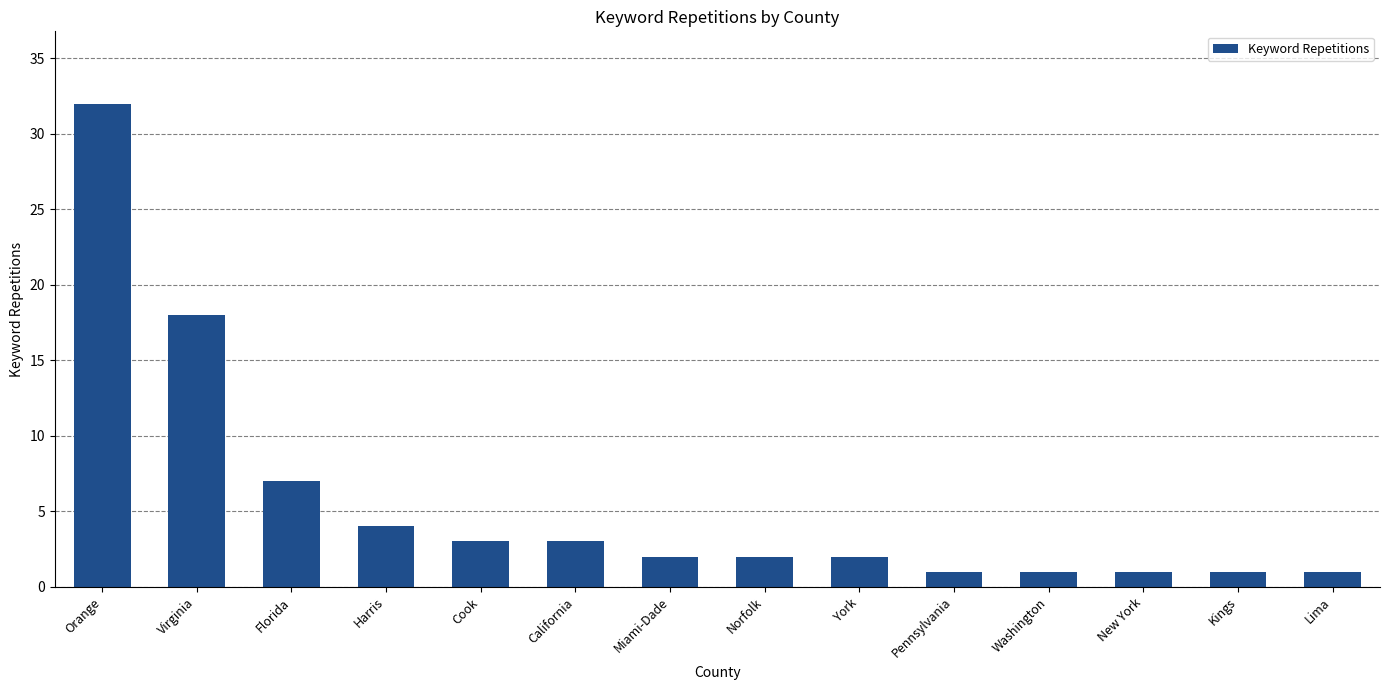

What is the label of the 4th bar from the right?

Washington